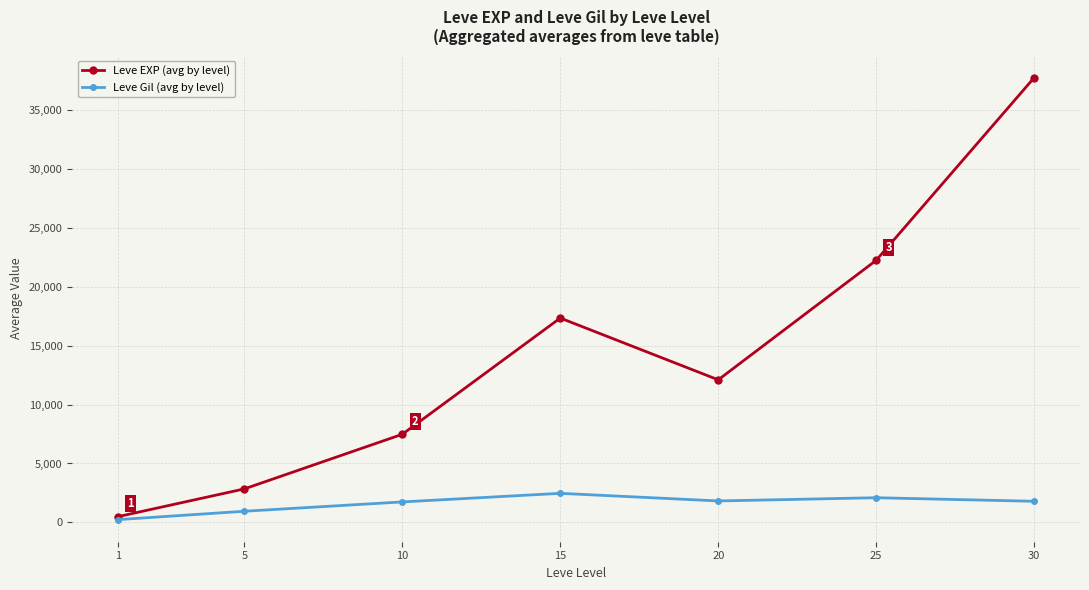

Does the chart have visible grid lines?

Yes